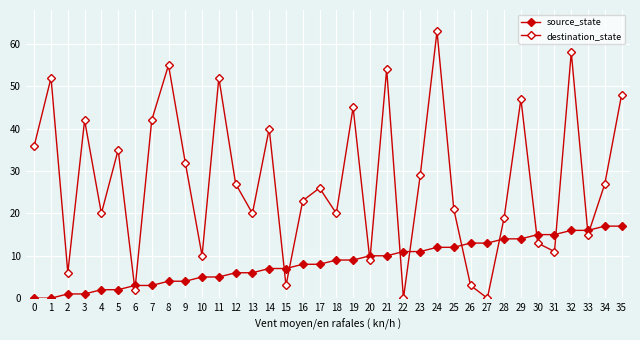

Reading left to right, transcribe all the data shown in this chart.

source_state: 0	0	1	1	2	2	3	3	4	4	5	5	6	6	7	7	8	8	9	9	10	10	11	11	12	12	13	13	14	14	15	15	16	16	17	17
destination_state: 36	52	6	42	20	35	2	42	55	32	10	52	27	20	40	3	23	26	20	45	9	54	0	29	63	21	3	0	19	47	13	11	58	15	27	48